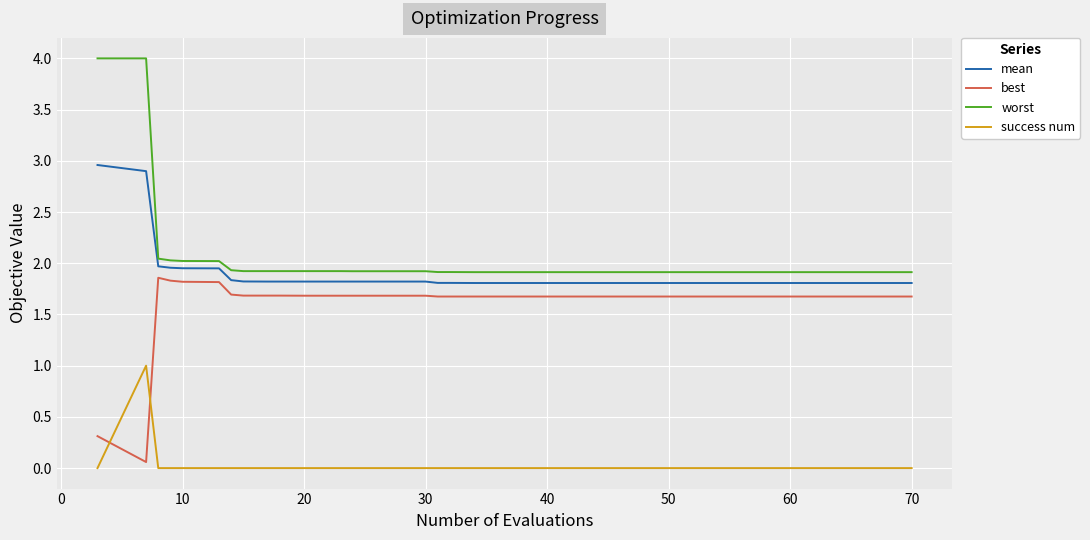

Does the chart have visible grid lines?

Yes